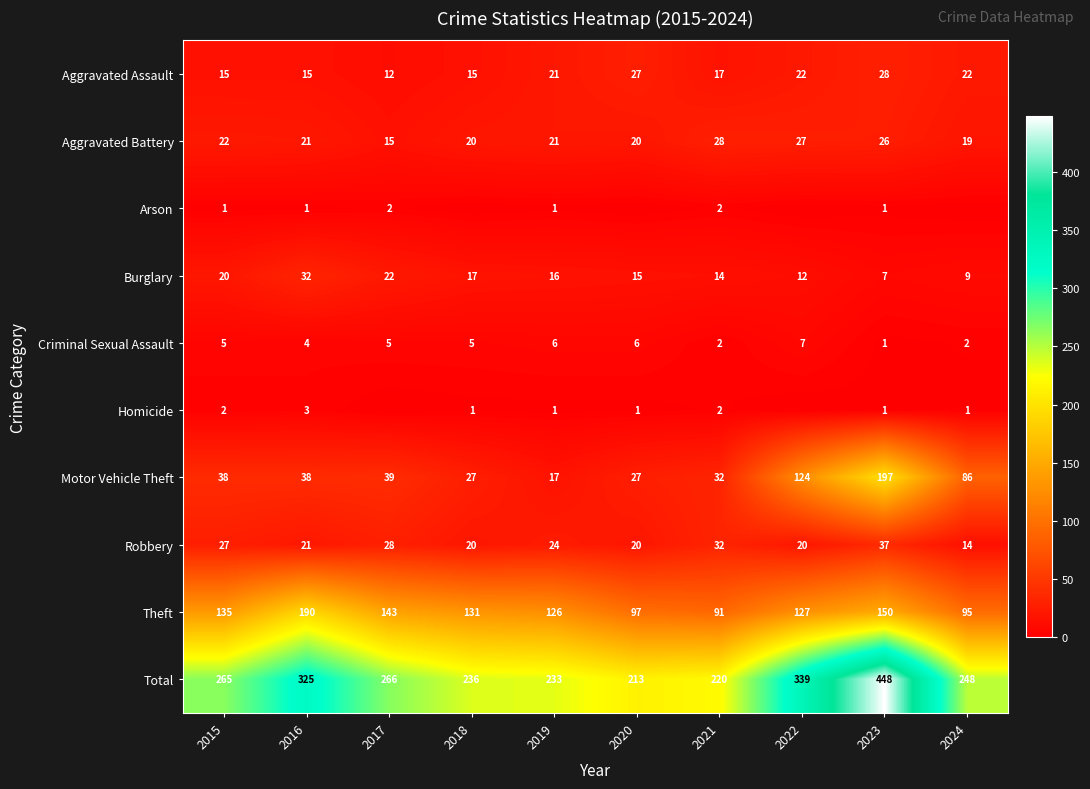

Is the value of Total at 2019 greater than the value of Burglary at 2016?

Yes